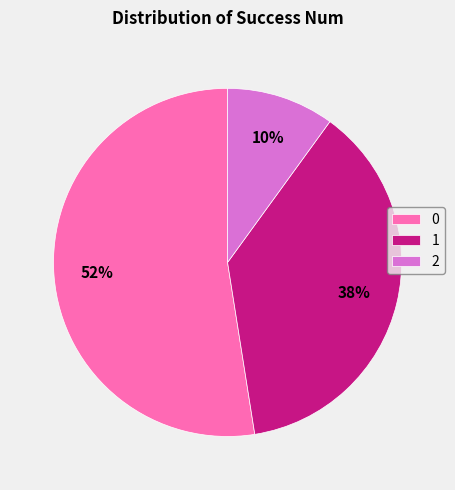

How many segments does this pie chart have?

3